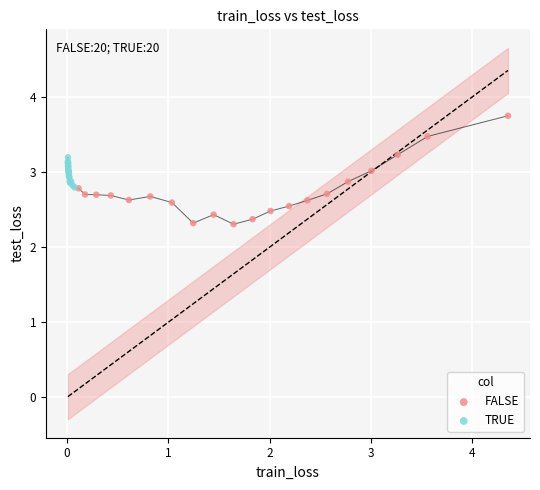

Which series has the widest spread of Y values?

FALSE